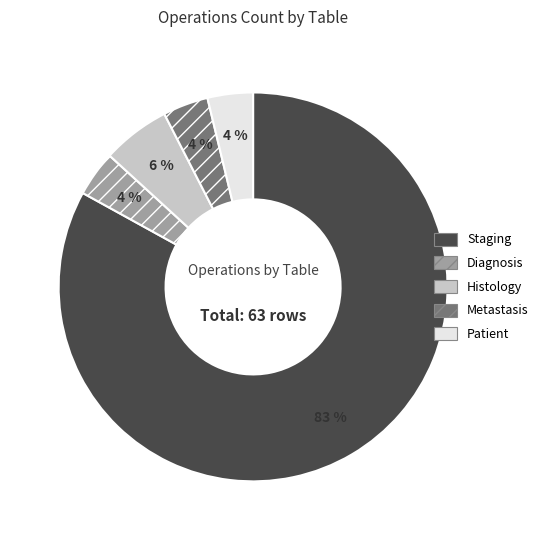

Which category has the biggest portion of the pie?

Staging